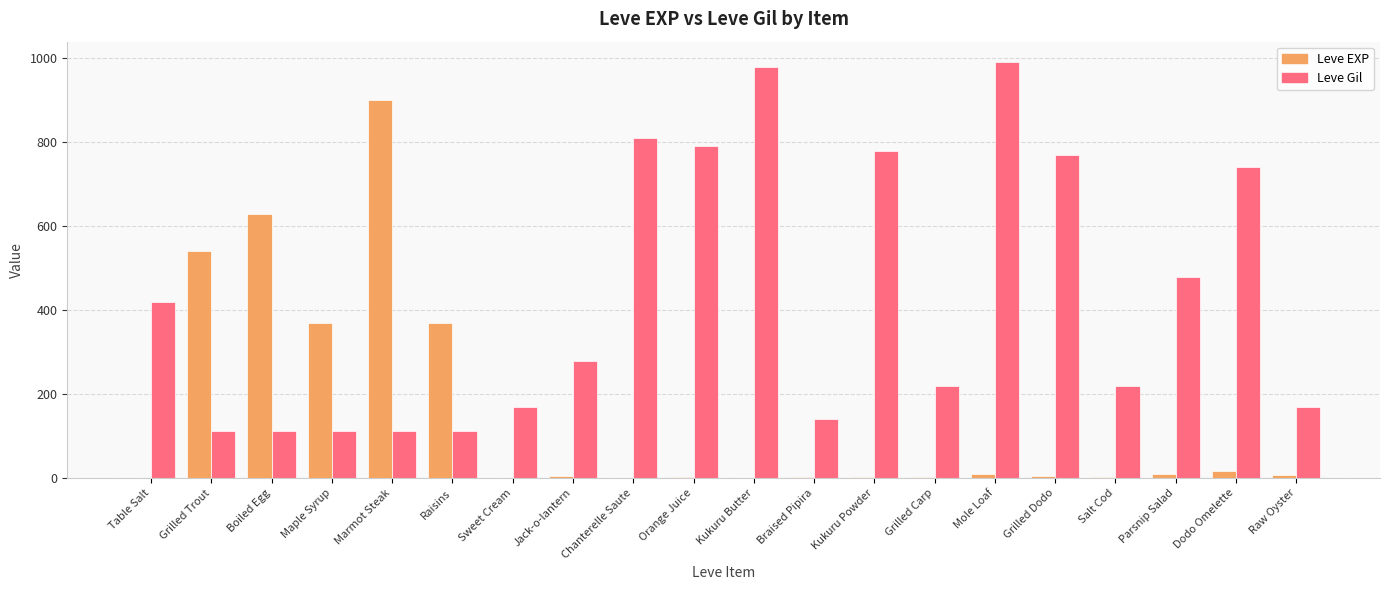

What are all the series names shown in the legend?

Leve EXP, Leve Gil